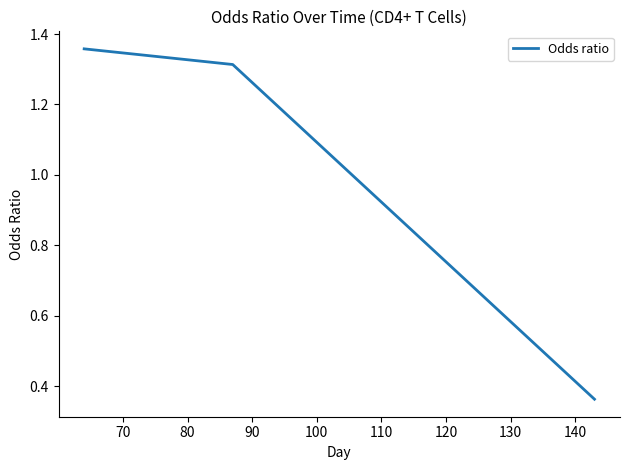

How many categories are shown in the chart?

3